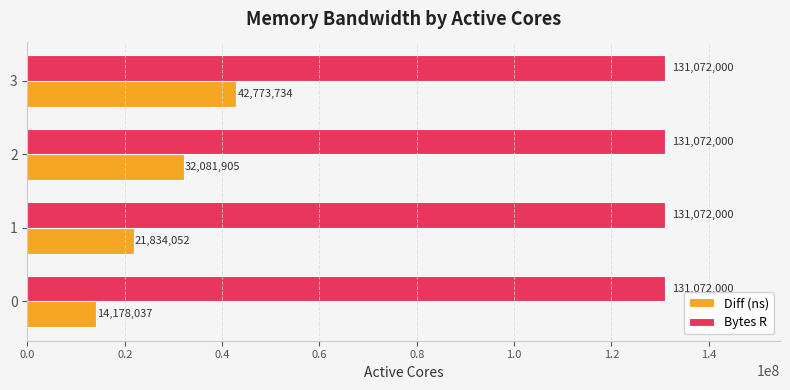

What are all the series names shown in the legend?

Diff (ns), Bytes R